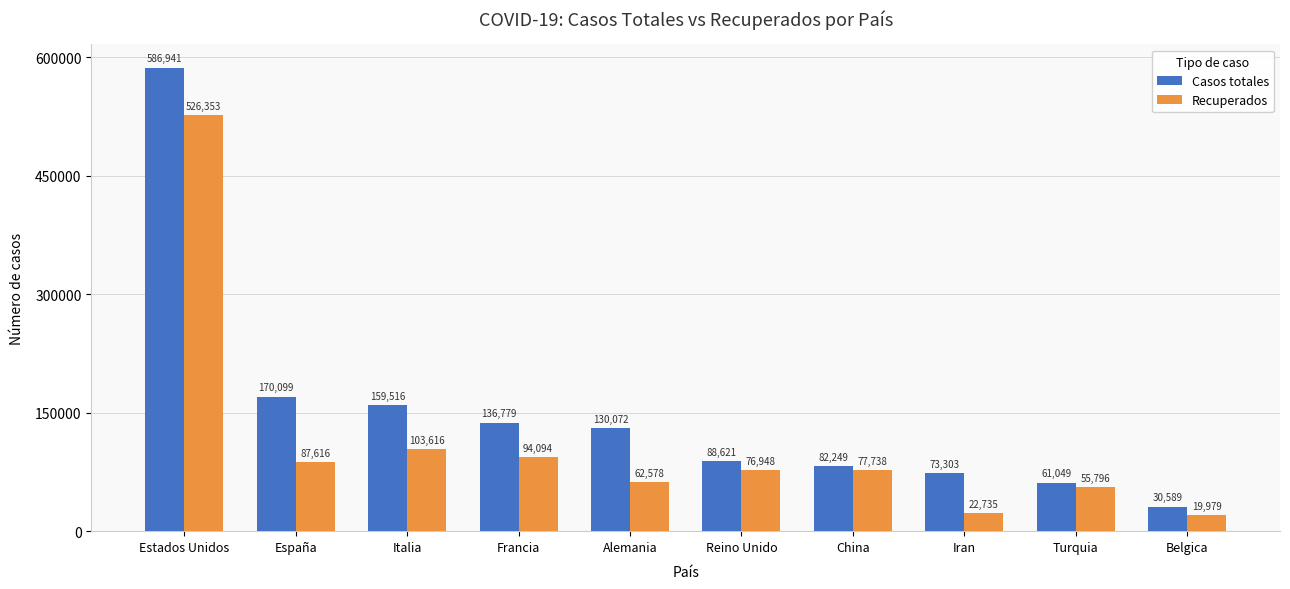

What is the sum of all Recuperados values?

1127453